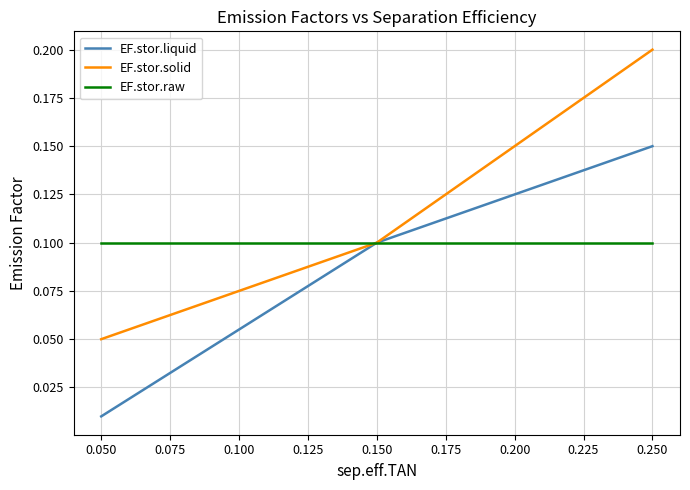

The value of EF.stor.raw at 0.150 is 0.1. True or false?

True